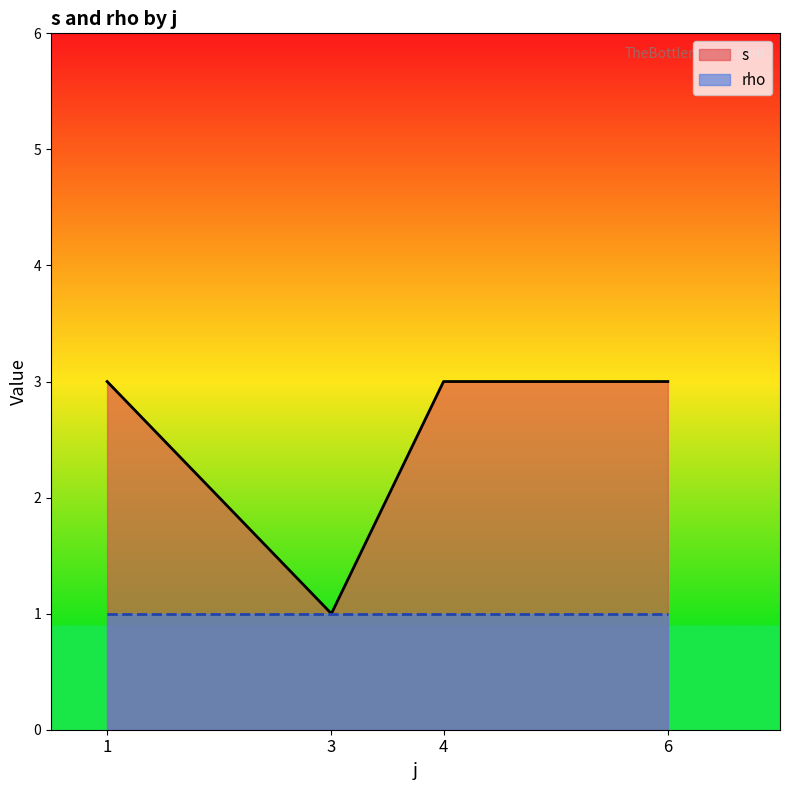

The rho series shows 2 at 4. True or false?

False